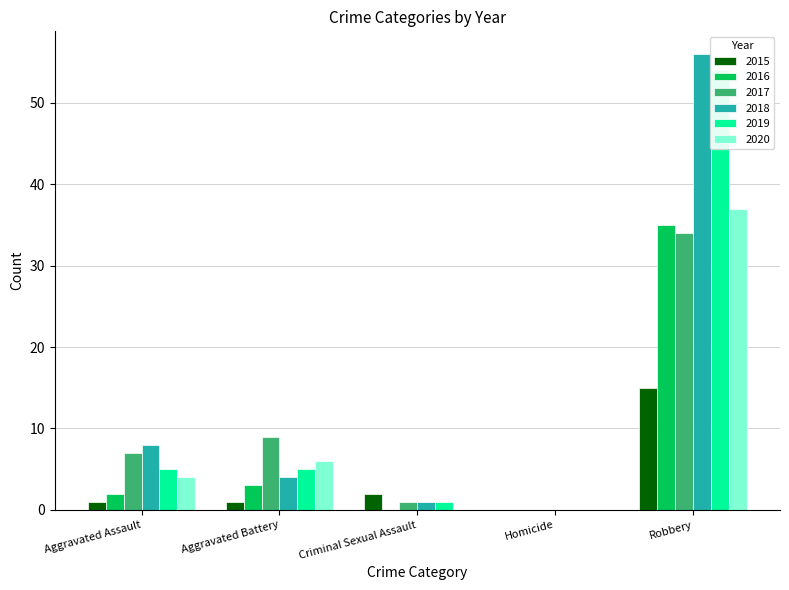

At which label does 2017 first exceed 7?

Aggravated Battery